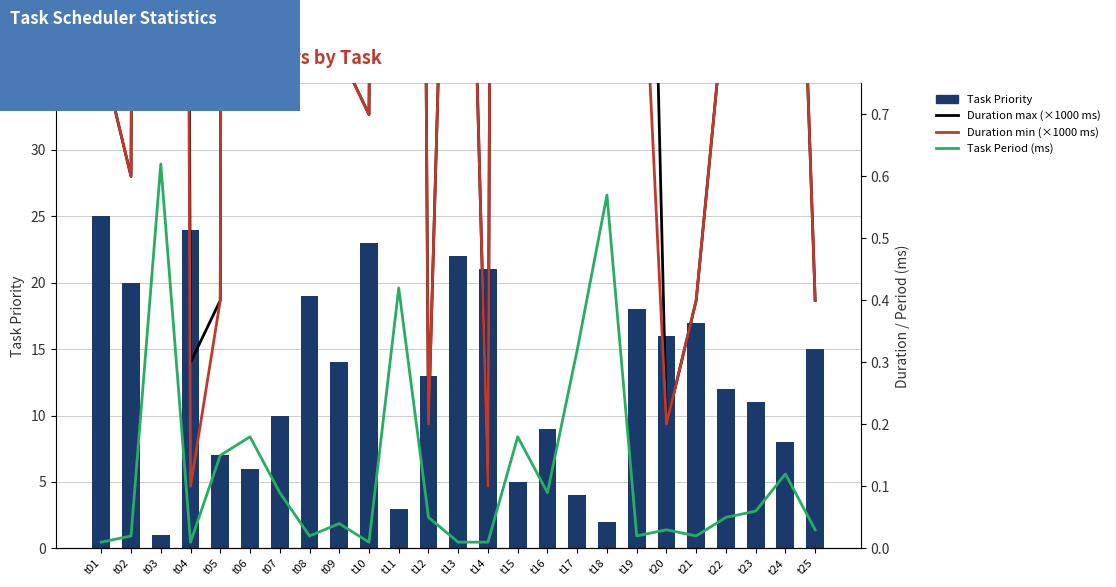

Where is Duration max (×1000 ms) nearest to the value 14?

t15